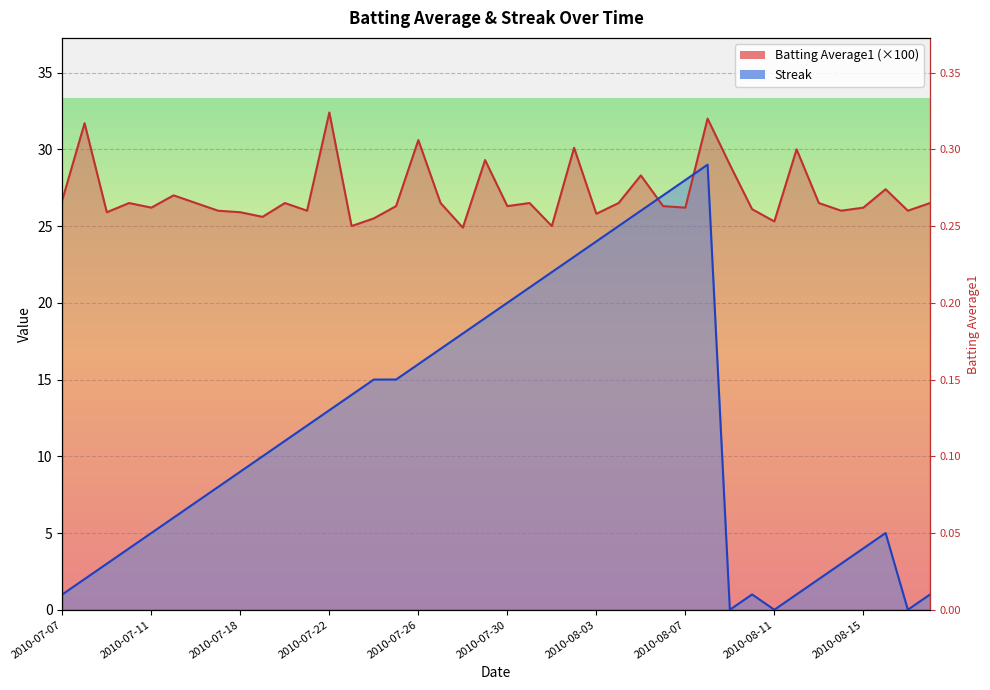

How many values in the Streak series are below 11?

20